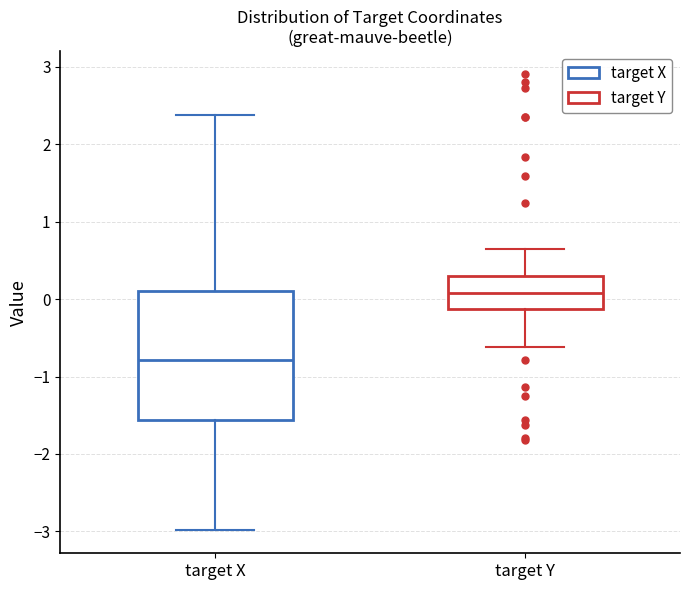

Which box has the highest median line?

target Y